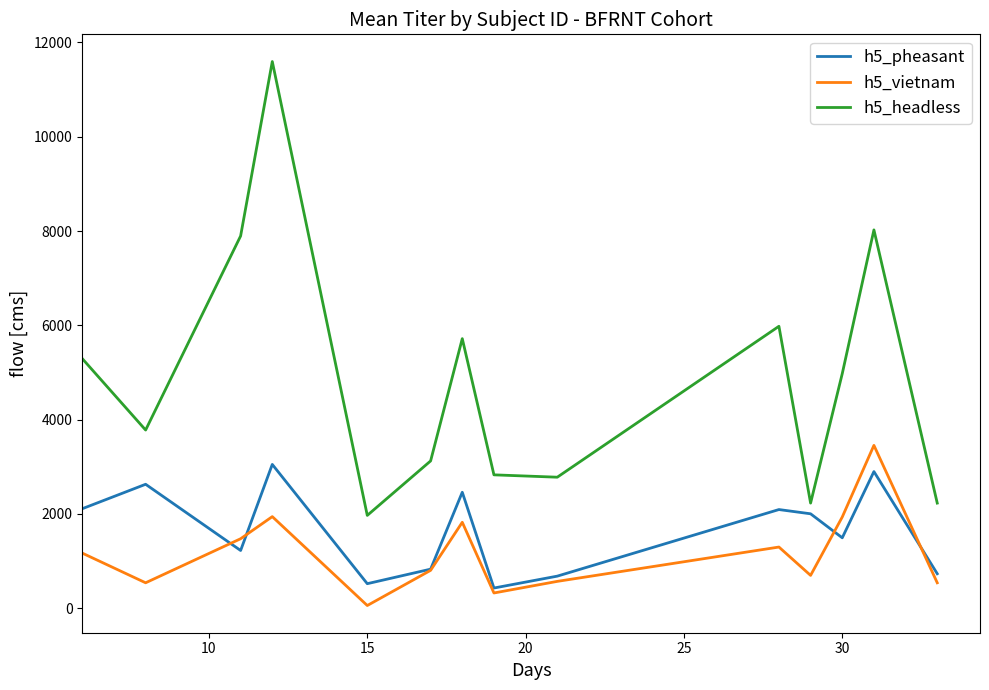

What are all the series names shown in the legend?

h5_pheasant, h5_vietnam, h5_headless